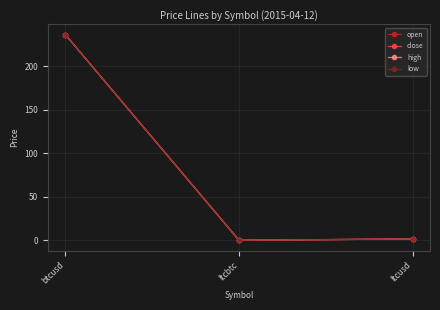

Which category has the highest value in the close series?

btcusd